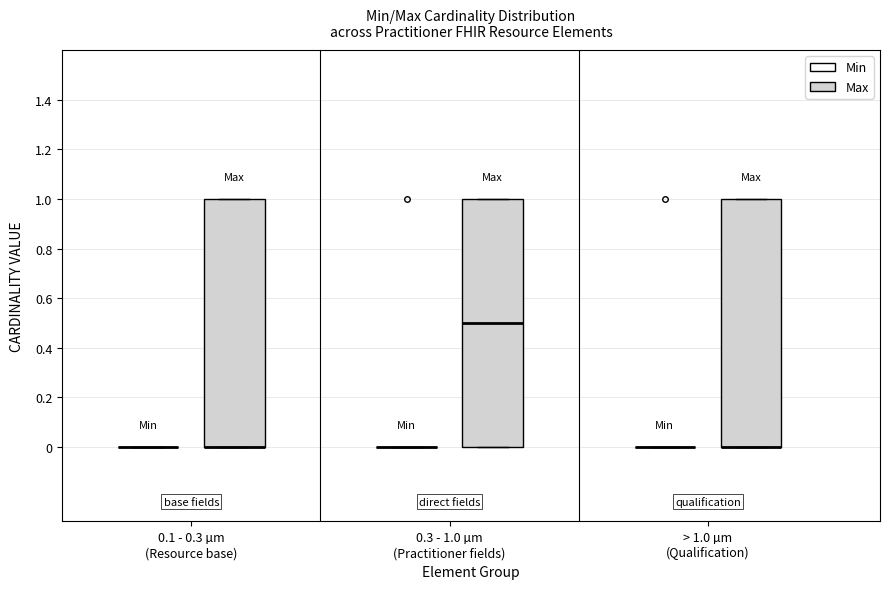

Reading left to right, read every box against the y-axis: the position of its median line, the range the box covers, and the ends of its whiskers. The values are not printed on the chart, so give them approximately, as read against the axis.

0.1 - 0.3 µm (Resource base) (Min): box collapsed to a line at 0.0, whiskers 0.0 to 0.0
0.1 - 0.3 µm (Resource base) (Max): median 0.0 (drawn on the box's lower edge), box 0.0 to 1.0, whiskers 0.0 to 1.0
0.3 - 1.0 µm (Practitioner fields) (Min): box collapsed to a line at 0.0, whiskers 0.0 to 0.0
0.3 - 1.0 µm (Practitioner fields) (Max): median 0.5, box 0.0 to 1.0, whiskers 0.0 to 1.0
> 1.0 µm (Qualification) (Min): box collapsed to a line at 0.0, whiskers 0.0 to 0.0
> 1.0 µm (Qualification) (Max): median 0.0 (drawn on the box's lower edge), box 0.0 to 1.0, whiskers 0.0 to 1.0